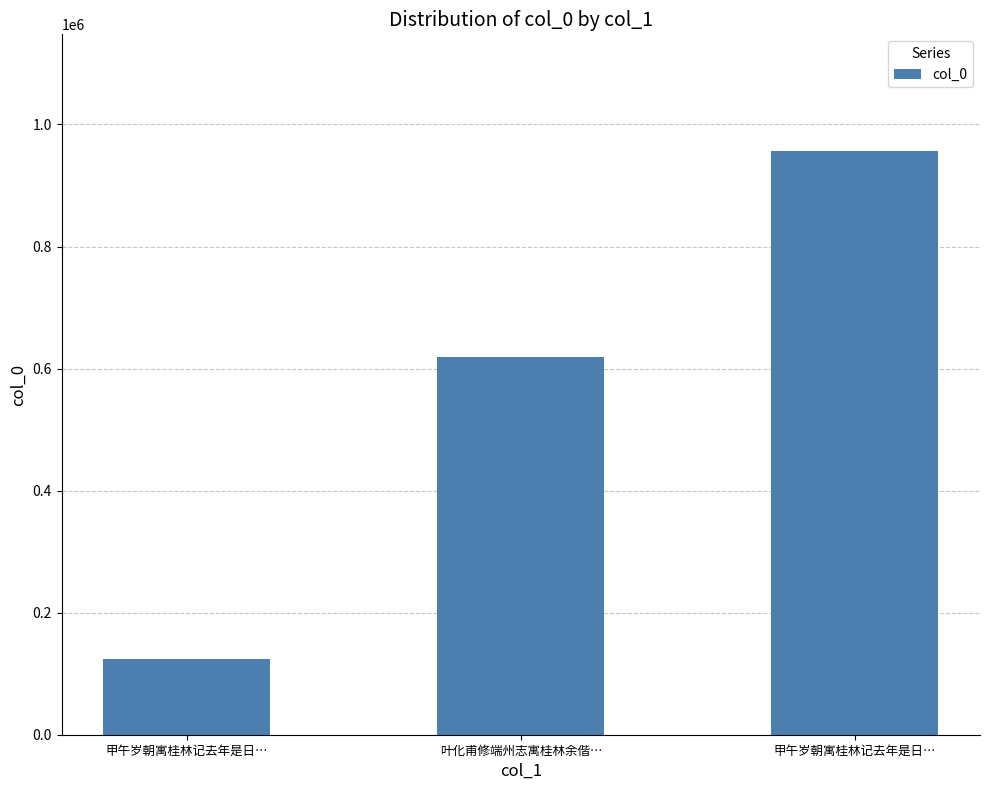

Count the values in the range 123379 to 956425.

3